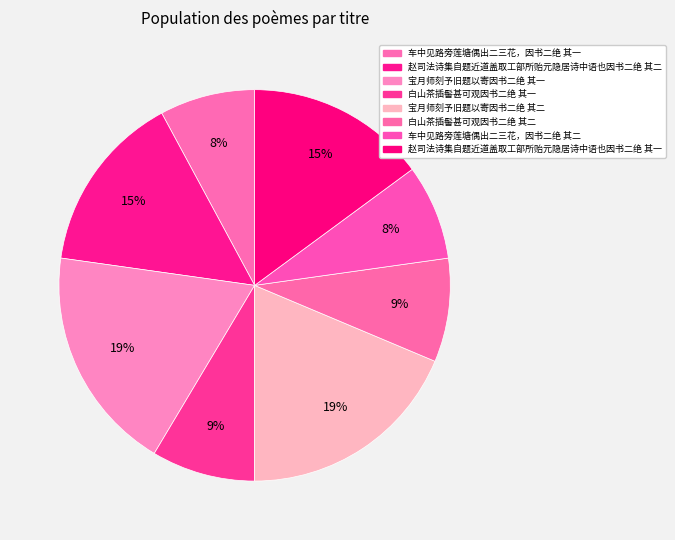

What portion of the pie excludes 赵司法诗集自题近道盖取工部所贻元隐居诗中语也因书二绝 其一?

85.1%